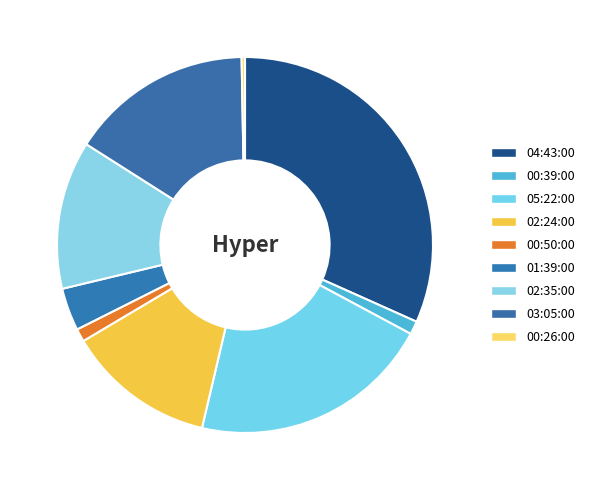

Which category has the biggest portion of the pie?

04:43:00